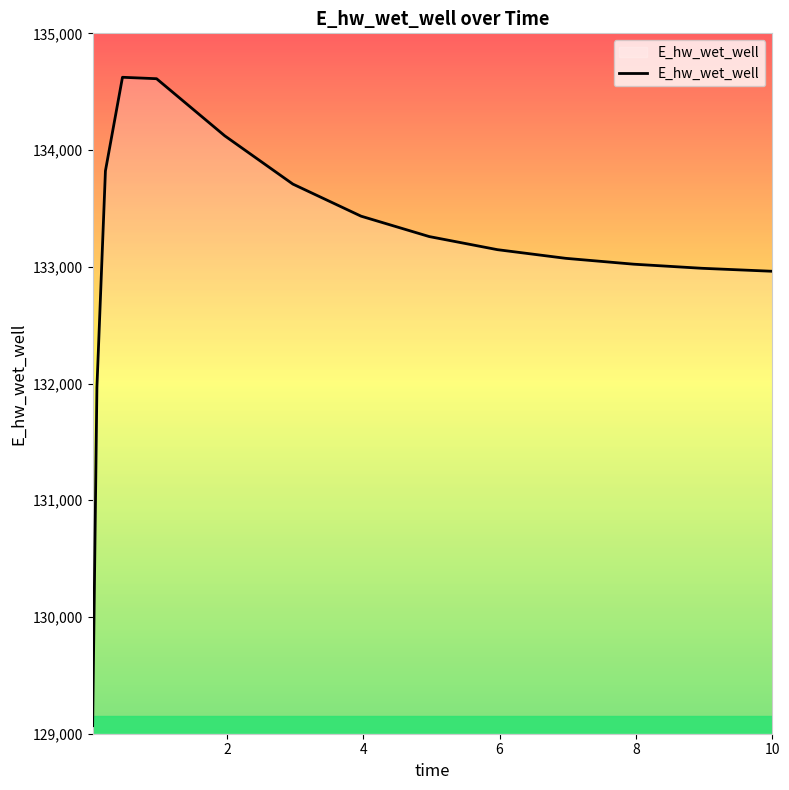

What is the maximum value shown in the chart?

134623.5